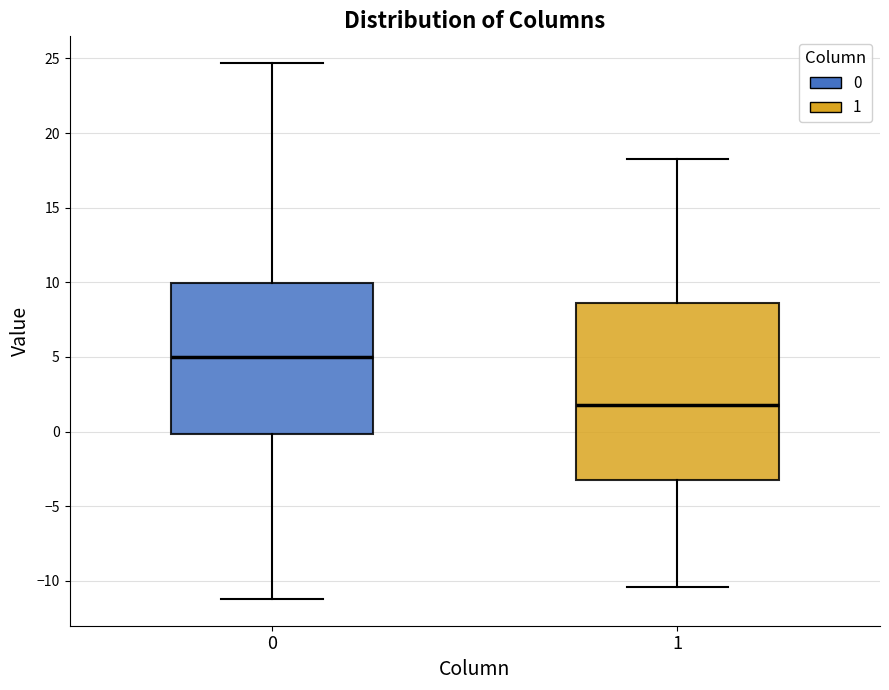

Reading left to right, transcribe this box plot: for each box, give where its median line is, the range the box spans, and where its two whiskers end, as read against the y-axis. The values are not printed on the chart, so give them approximately, as read against the axis.

0: median 5.0, box 0.0 to 10.0, whiskers -11.0 to 24.5
1: median 2.0, box -3.5 to 8.5, whiskers -10.5 to 18.5